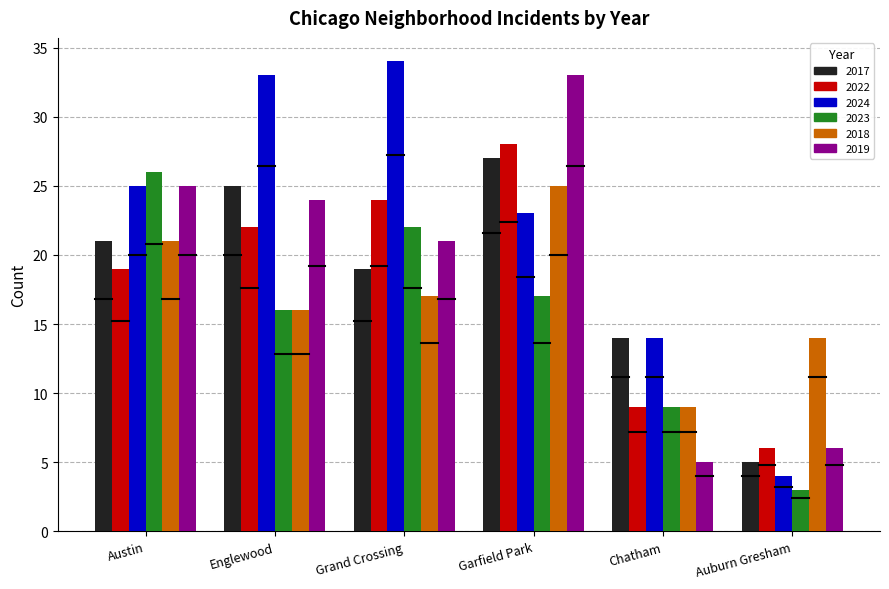

What is the value of the 2022 bar at the 5th from the left?

9